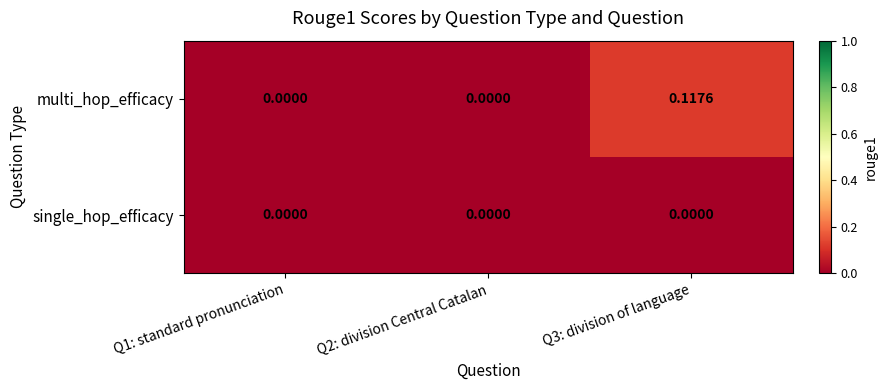

Which series changed the most between Q1: standard pronunciation and Q3: division of language?

multi_hop_efficacy